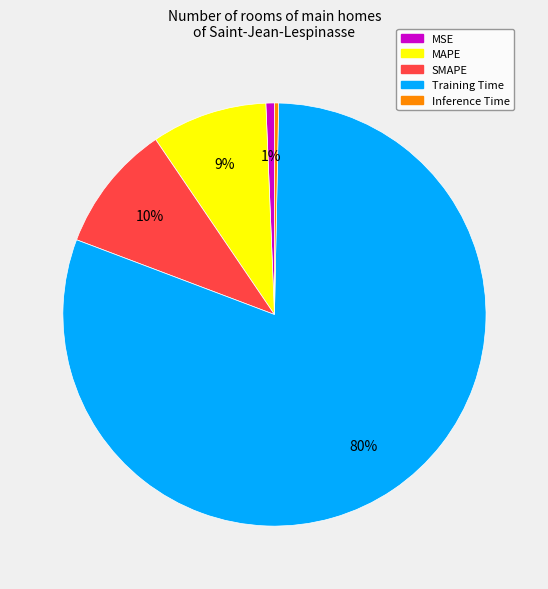

Which has a higher value, MSE or Training Time?

Training Time